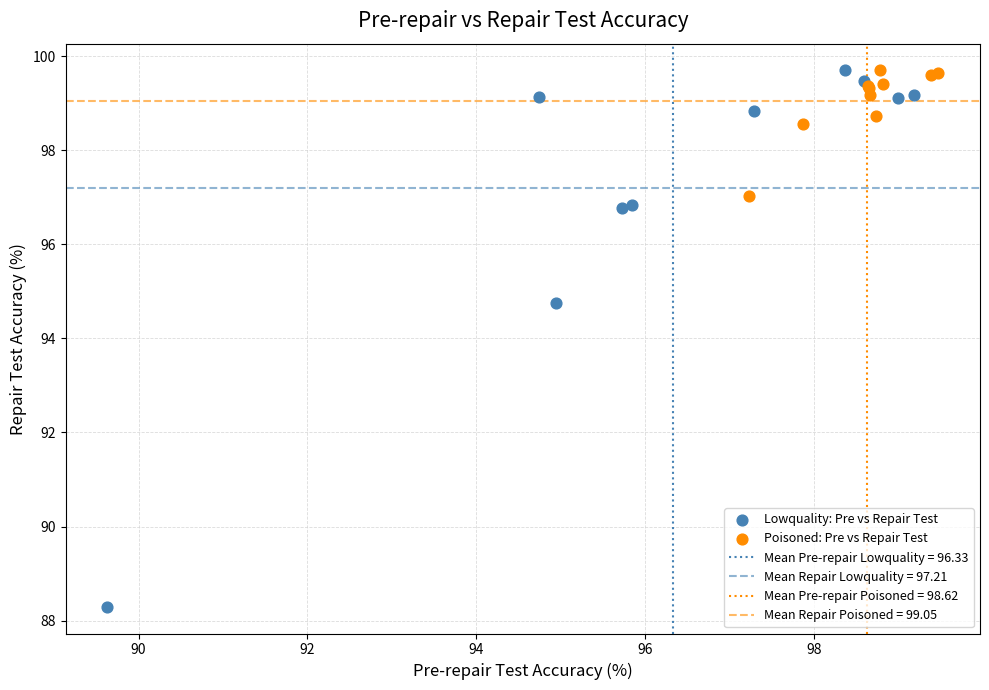

Which series has the largest Y range (max minus min)?

Lowquality: Pre vs Repair Test